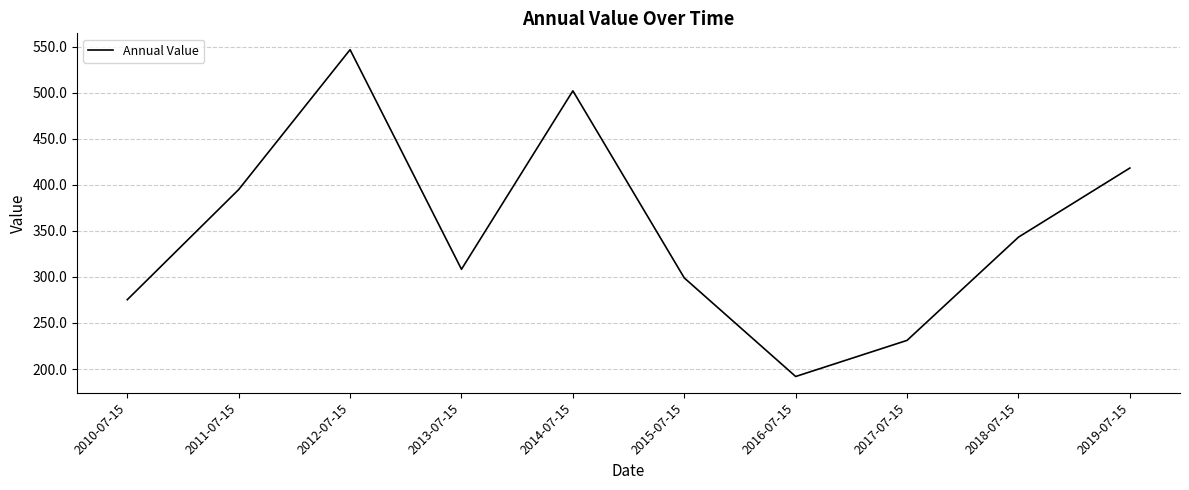

What is the ratio of the value at 2015-07-15 to the value at 2011-07-15?

0.8